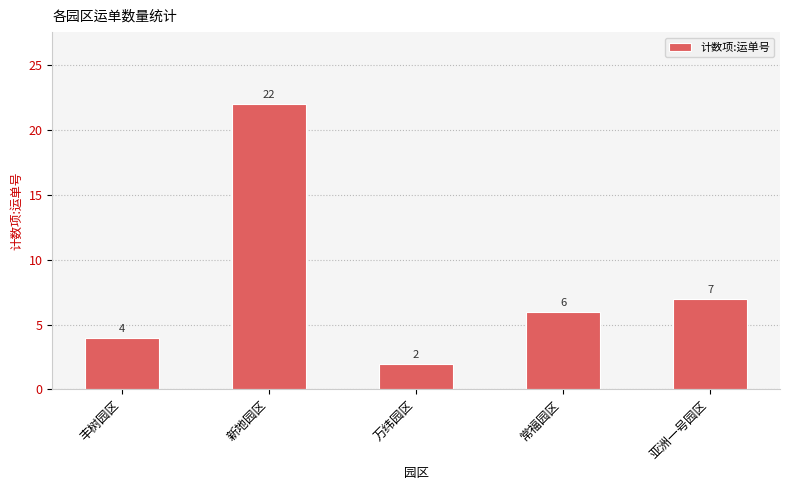

What is the greatest value displayed?

22